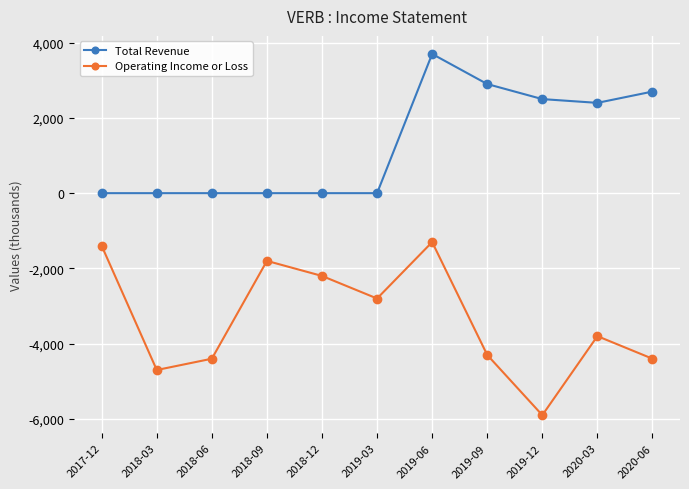

Between 2018-09 and 2019-06, which series saw the biggest shift?

Total Revenue